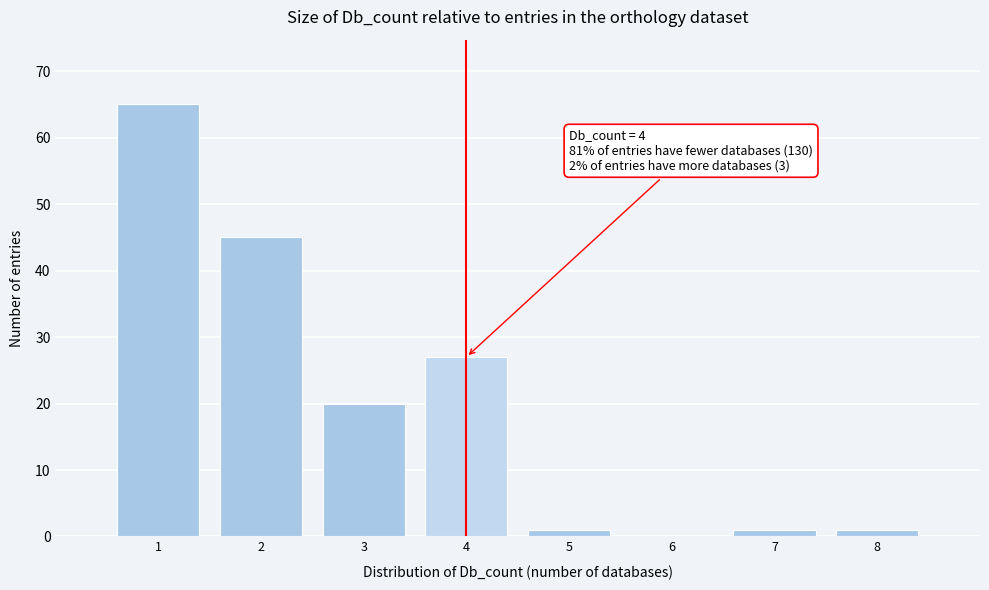

Reading left to right, transcribe all the data shown in this chart.

1=65	2=45	3=20	4=27	5=1	6=0	7=1	8=1